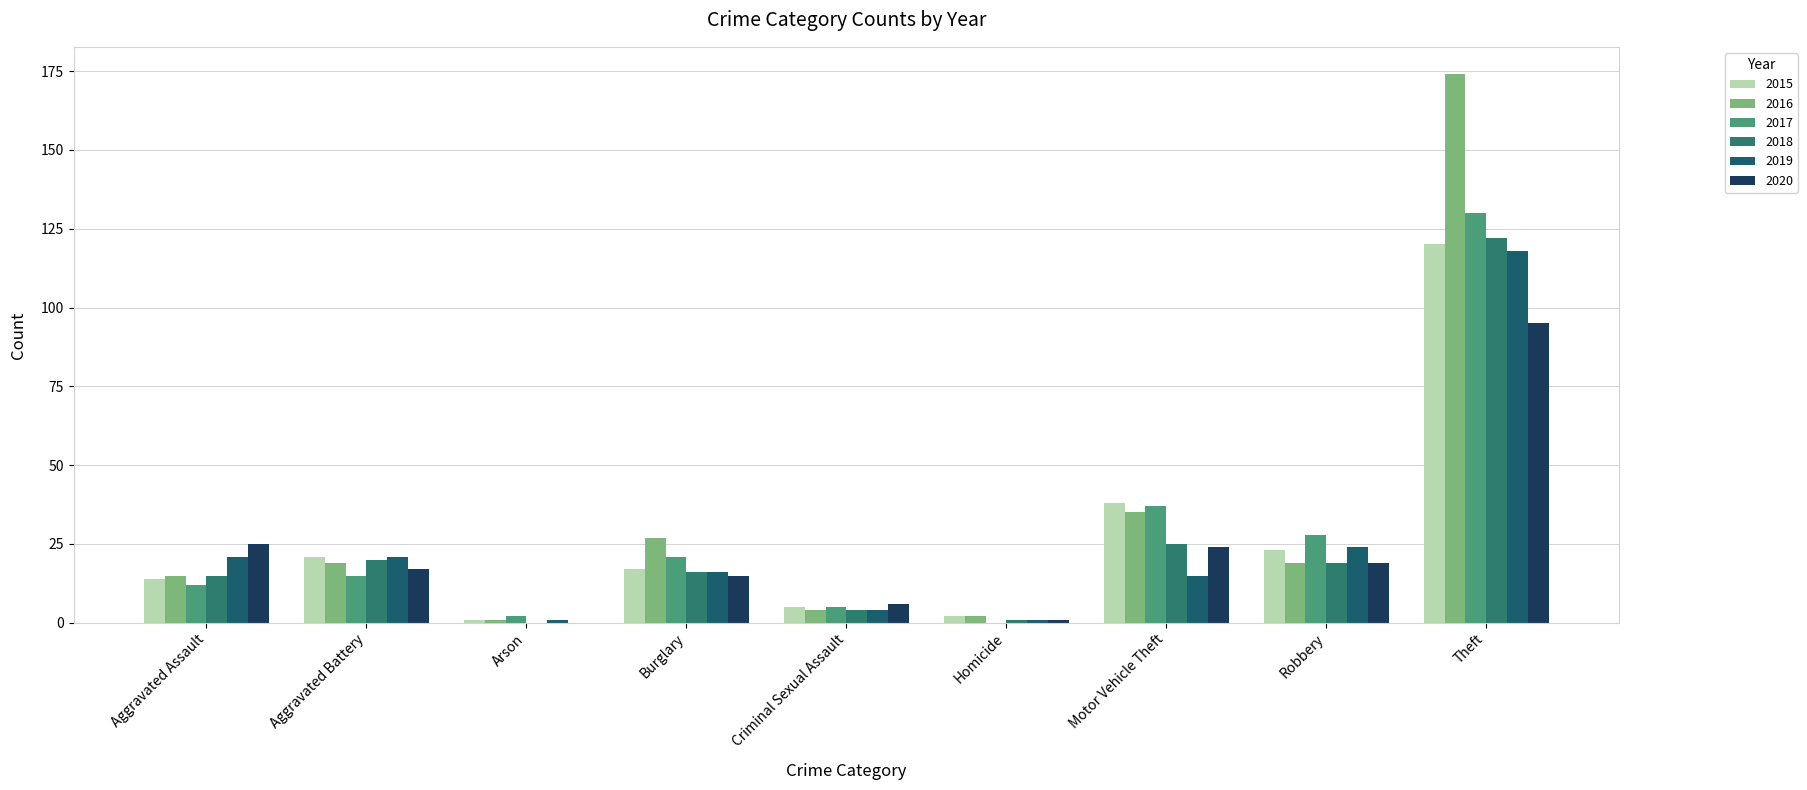

Reading right to left, extract all data points from this chart.

2015: 120	23	38	2	5	17	1	21	14
2016: 174	19	35	2	4	27	1	19	15
2017: 130	28	37	0	5	21	2	15	12
2018: 122	19	25	1	4	16	0	20	15
2019: 118	24	15	1	4	16	1	21	21
2020: 95	19	24	1	6	15	0	17	25